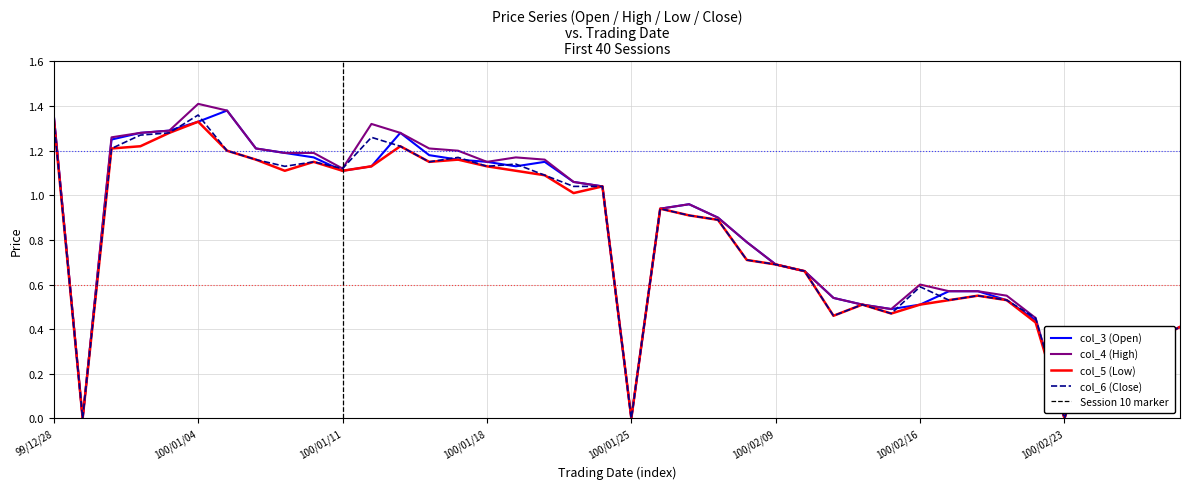

What are all the series names shown in the legend?

col_3 (Open), col_4 (High), col_5 (Low), col_6 (Close)